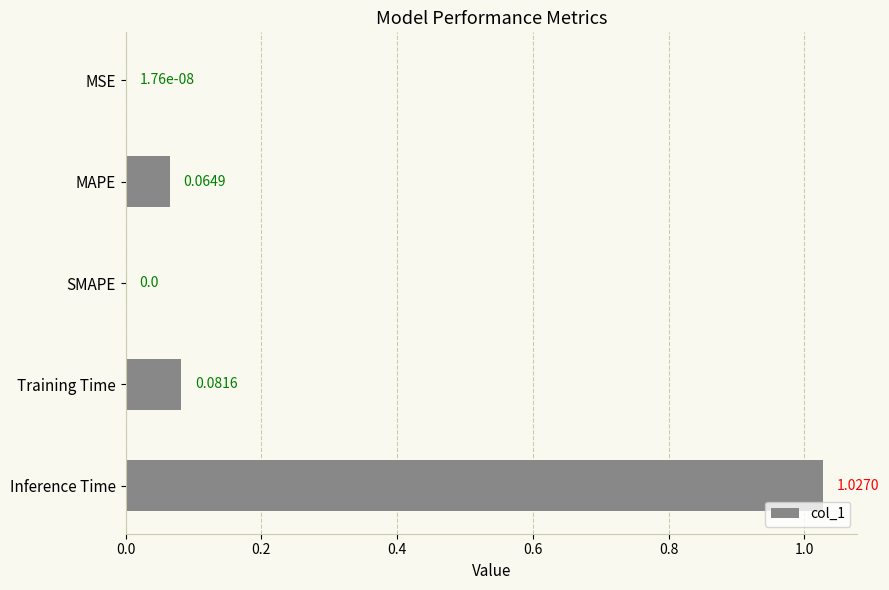

Are the bars horizontal?

Yes